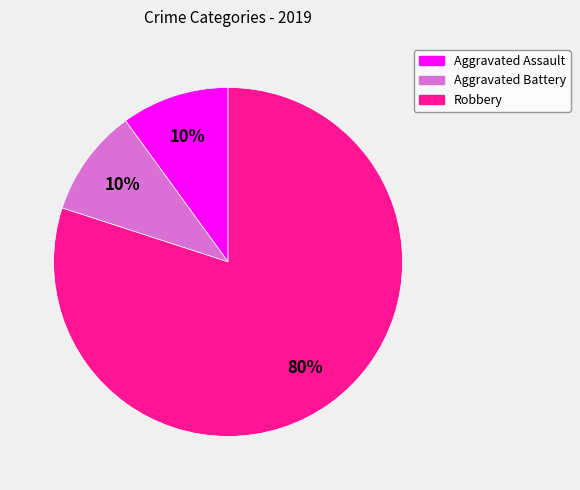

Combined, do Aggravated Assault and Robbery account for over 50%?

Yes